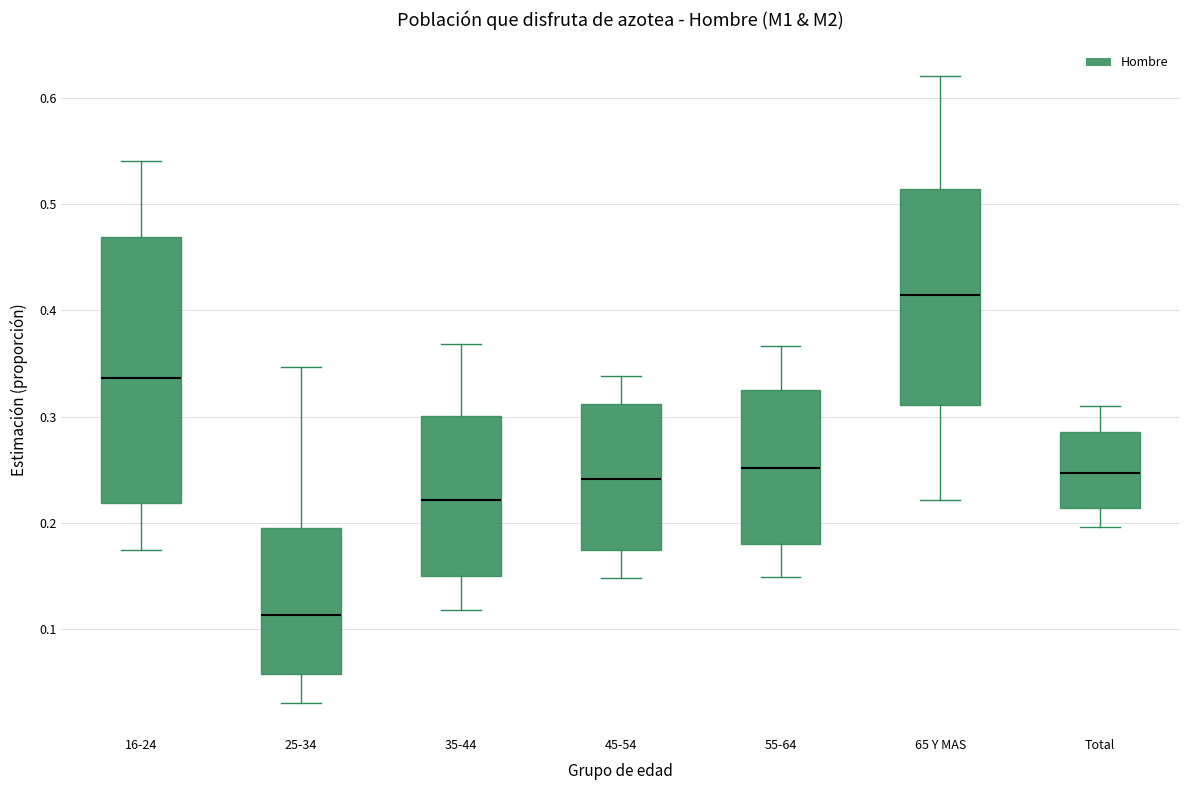

Where does the upper whisker of the box for 35-44 end on the y-axis? The values are not printed on the chart, so give them approximately, as read against the axis.

0.37